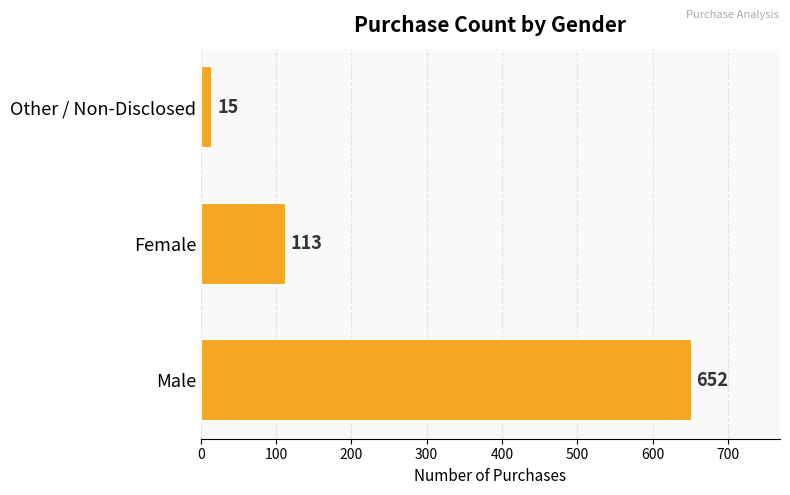

What is the average value?

260